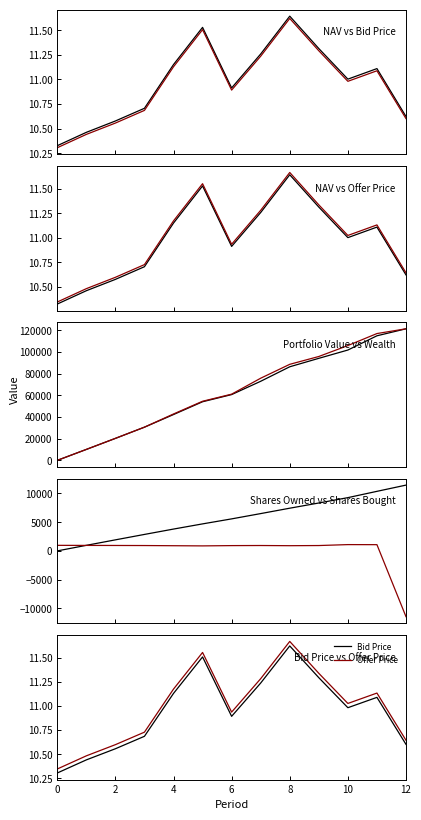

True or false: NAV and Offer Price cross at least once.

False